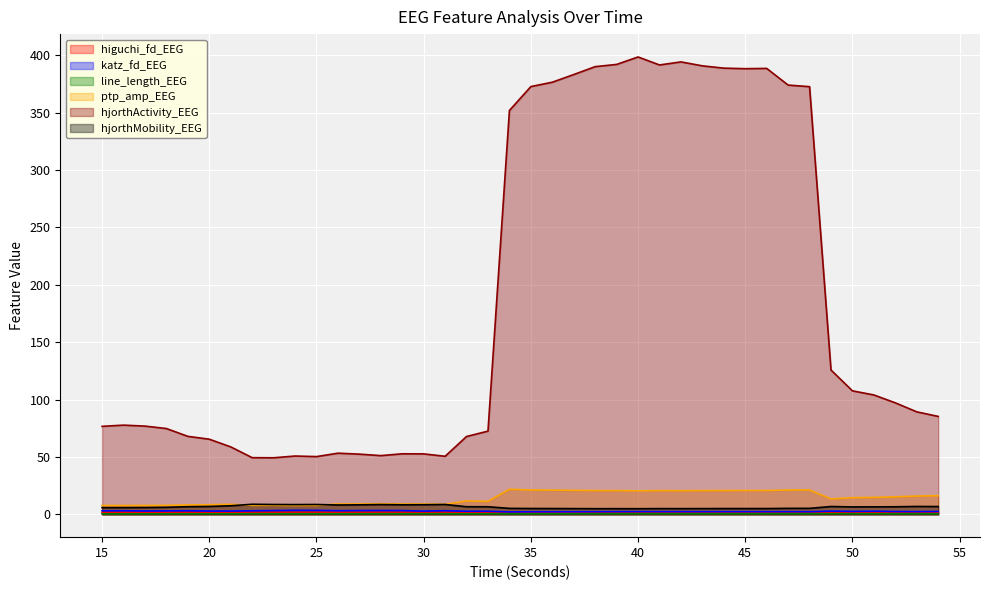

What is the difference between the second highest and second lowest values in the ptp_amp_EEG series?

13.5